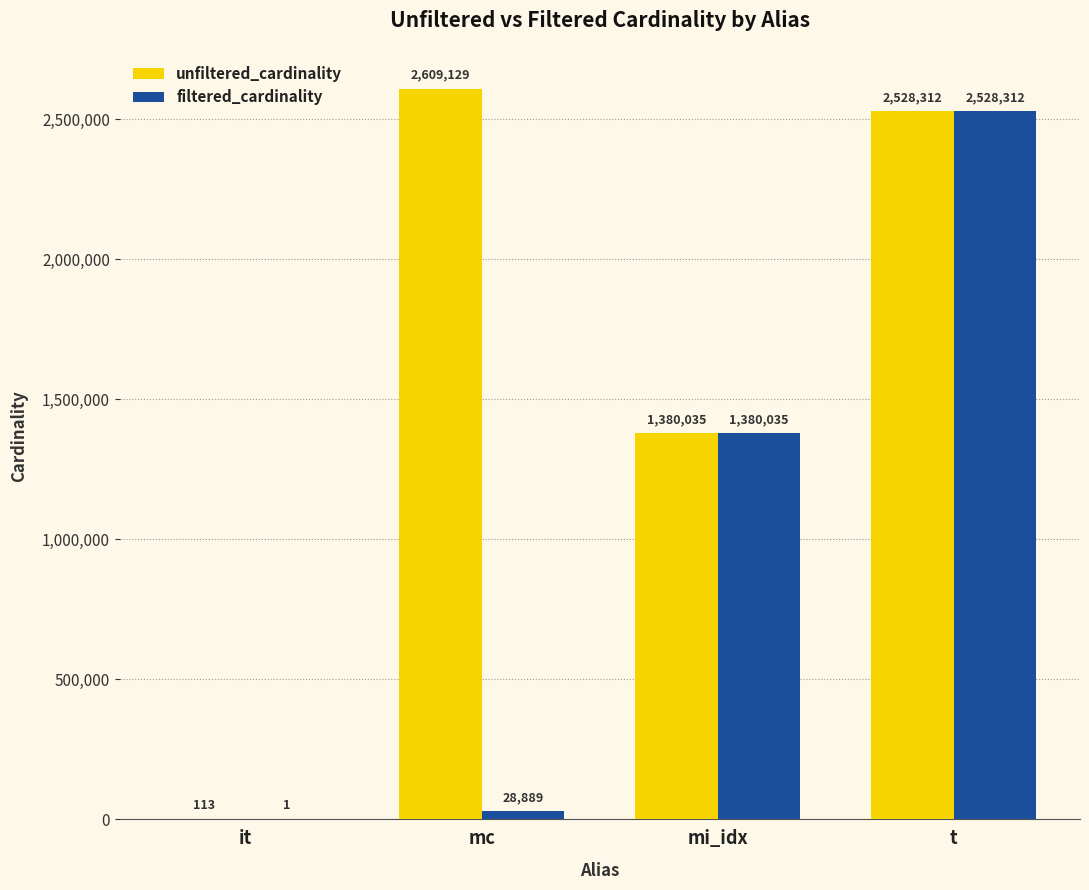

What is the sum of all unfiltered_cardinality values?

6517589